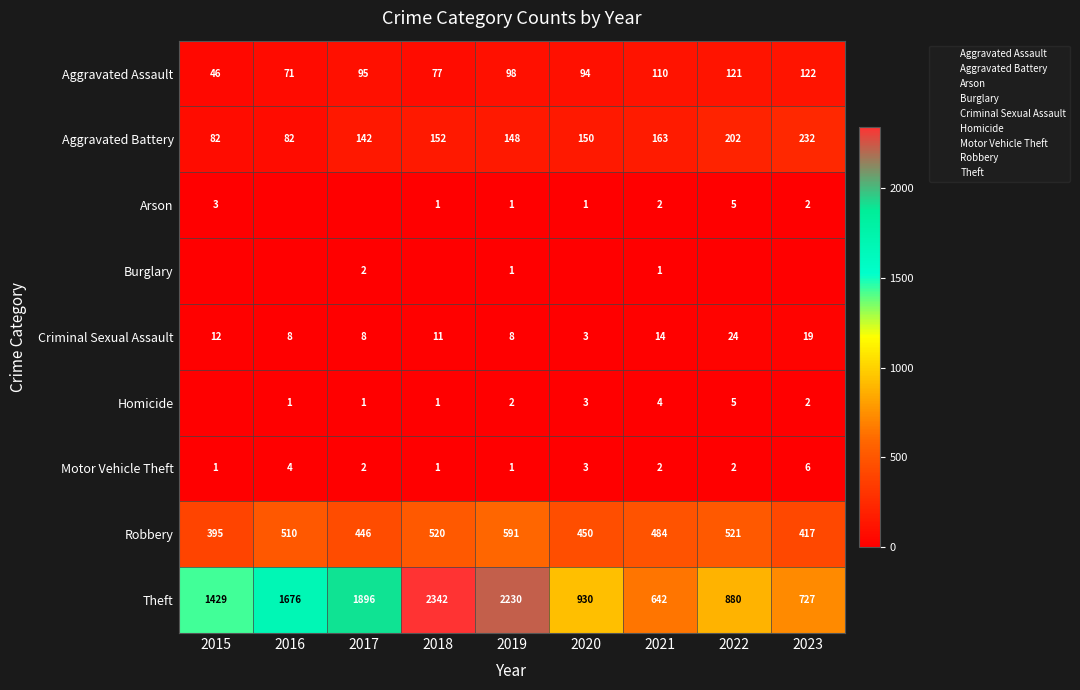

Rank the series at 2017 from highest to lowest value.

Theft, Robbery, Aggravated Battery, Aggravated Assault, Criminal Sexual Assault, Burglary, Motor Vehicle Theft, Homicide, Arson